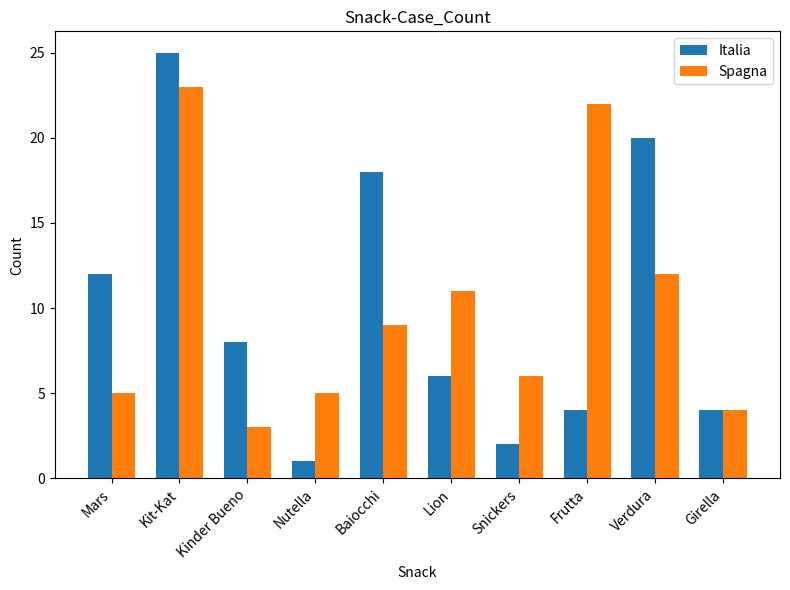

What is the average value of the Italia series?

10